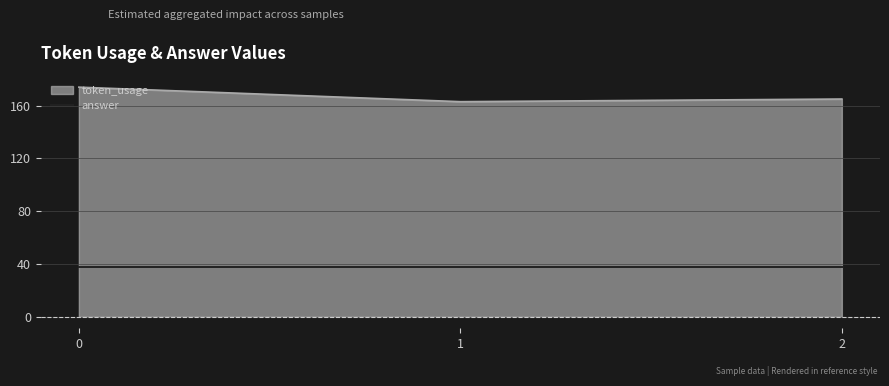

What is the difference between the highest and lowest values at 2?

127